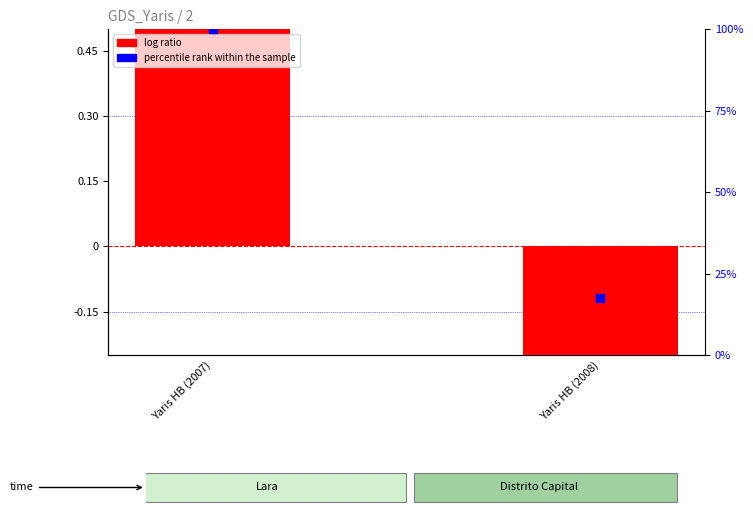

What is the change in value from Yaris HB (2007) to Yaris HB (2008)?

-82.5